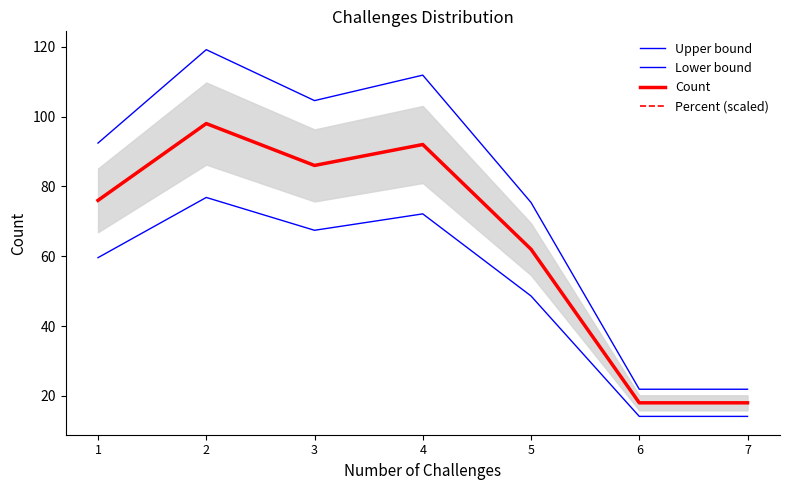

Reading right to left, transcribe all the data shown in this chart.

Upper bound: 7=21.9	6=21.9	5=75.4	4=111.9	3=104.6	2=119.2	1=92.4
Lower bound: 7=14.1	6=14.1	5=48.6	4=72.1	3=67.4	2=76.8	1=59.6
Count: 7=18.0	6=18.0	5=62.0	4=92.0	3=86.0	2=98.0	1=76.0
Percent (scaled): 7=18.0	6=18.0	5=62.0	4=92.0	3=86.0	2=98.0	1=76.0